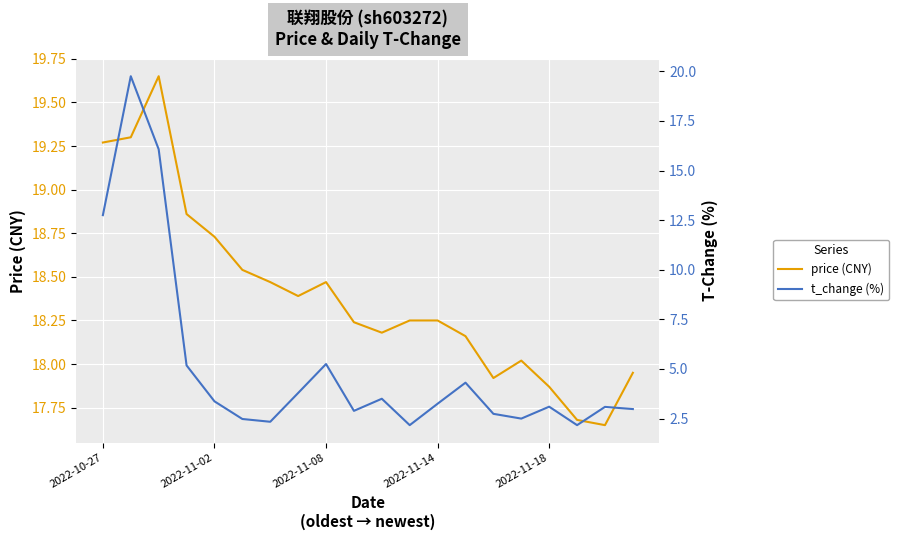

What is the value of the t_change point at the 13th from the left?

3.2